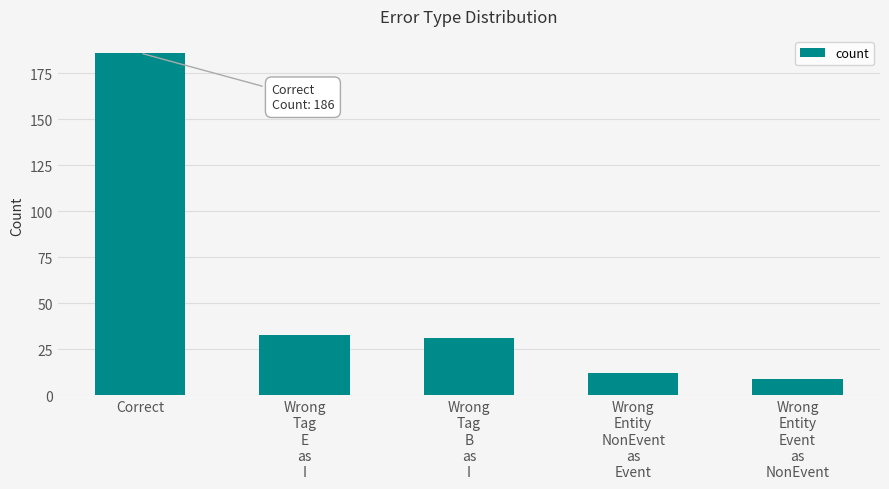

What position from the left is Wrong
Entity
NonEvent
as
Event?

4